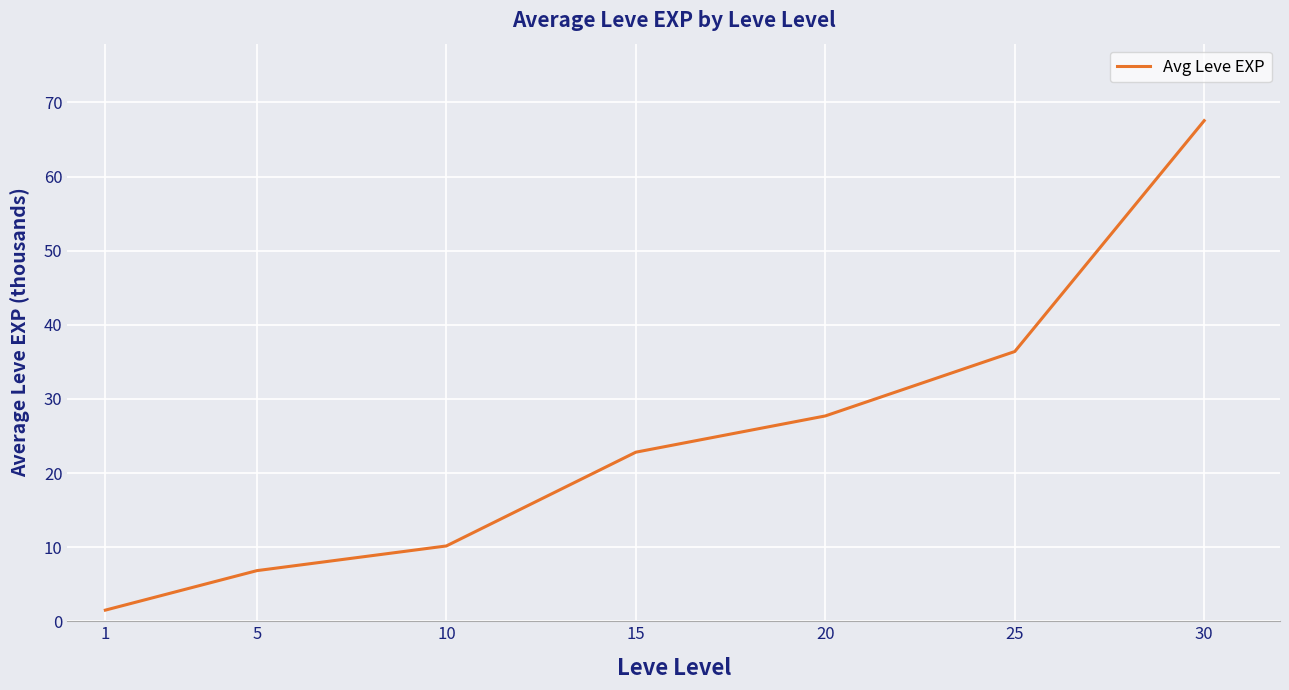

How many values are below 22?

3